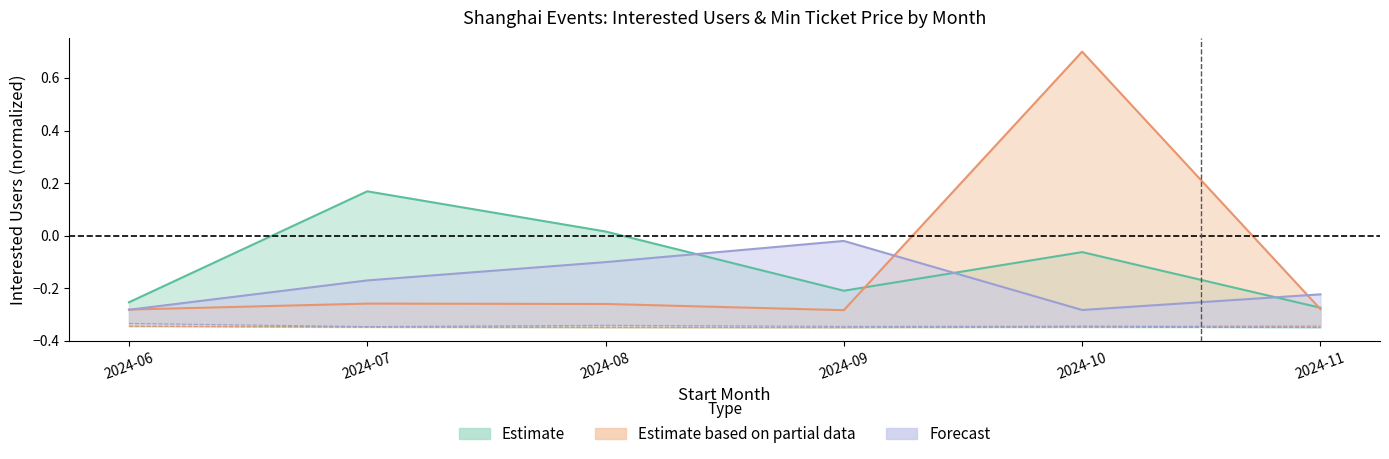

Which has a higher value, 2024-07 or 2024-10?

2024-07